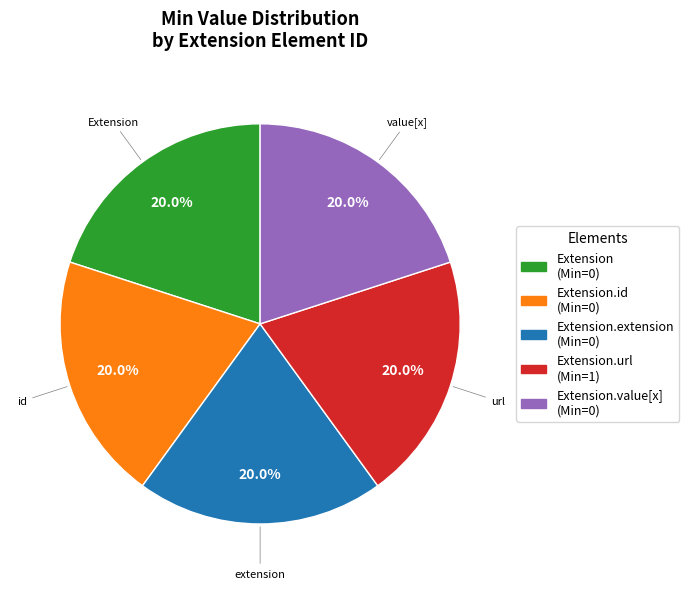

Does any single category account for the majority?

No